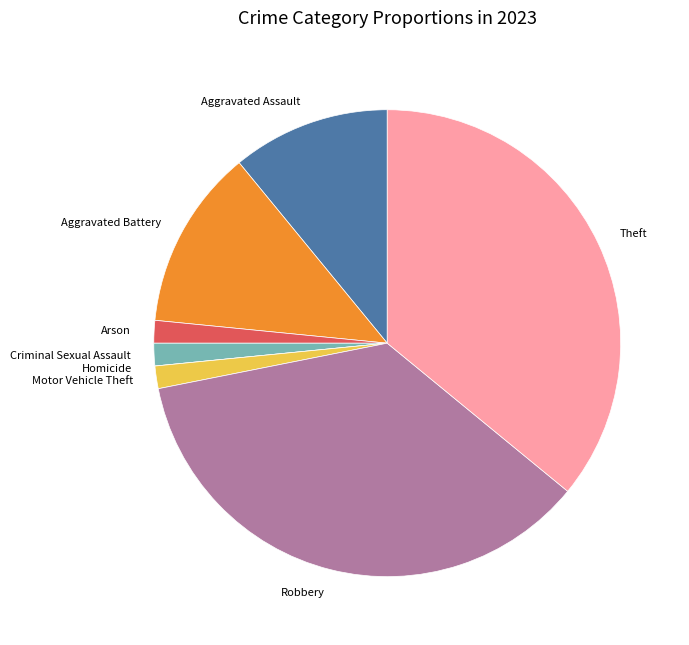

Combined, do Criminal Sexual Assault and Aggravated Battery account for over 50%?

No